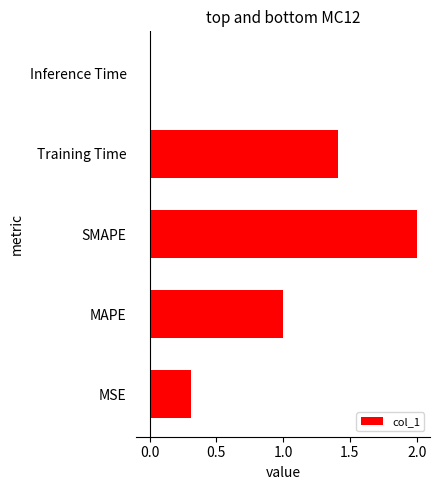

The chart shows a value of 0.7 at SMAPE. True or false?

False